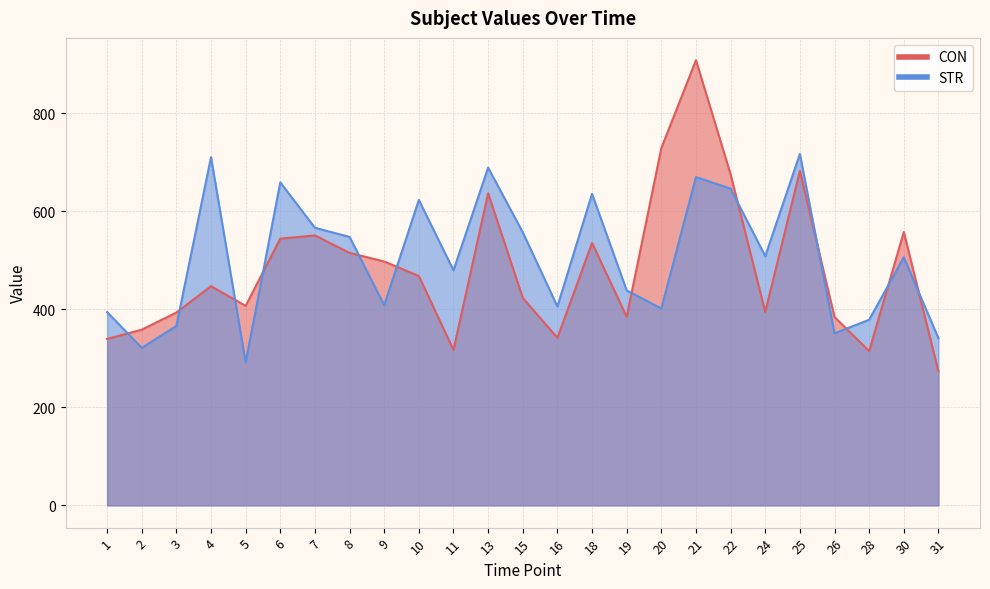

Where is the first local maximum for CON?

4